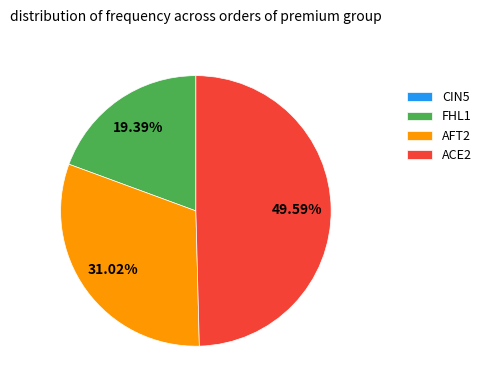

Does ACE2 account for over 50% of the chart?

No